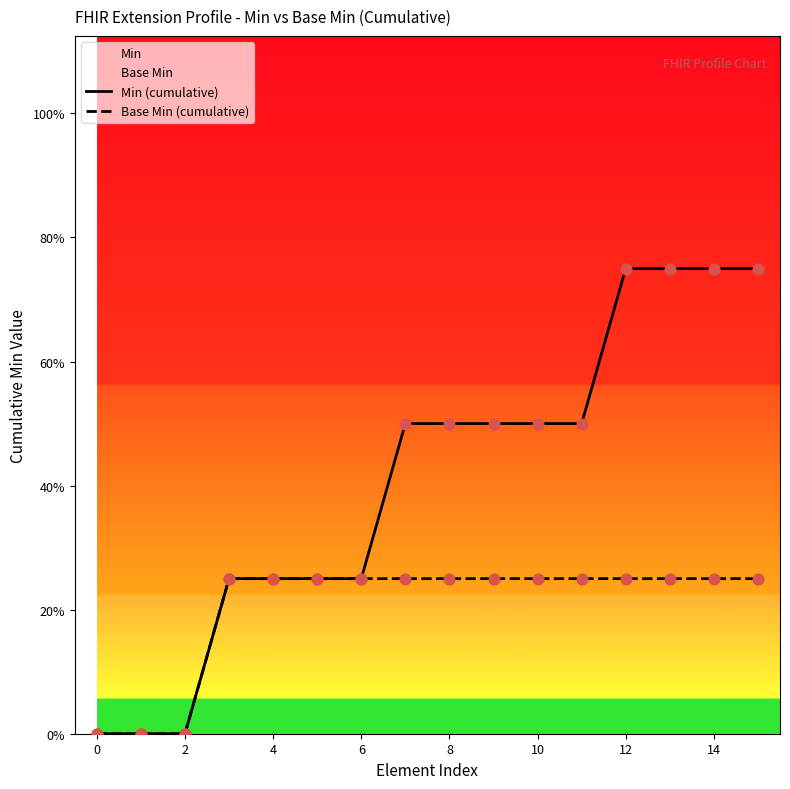

Which series contains the lowest Y value?

Min (cumulative)